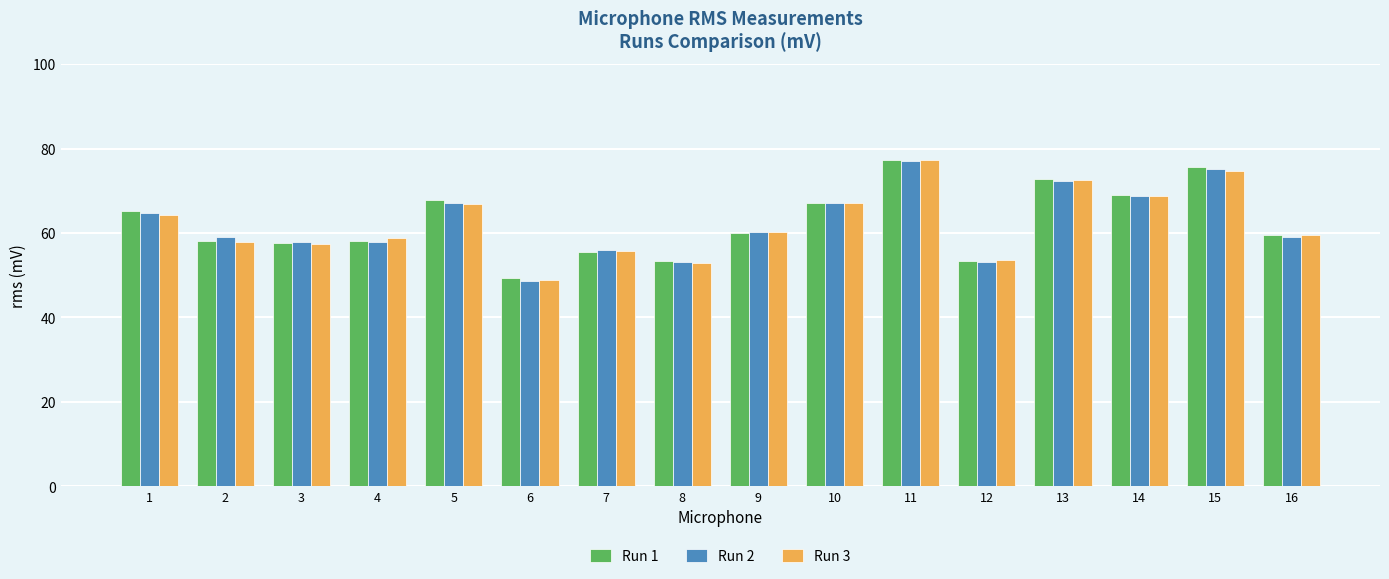

Is the value of Run 3 at 9 greater than the value of Run 2 at 3?

Yes